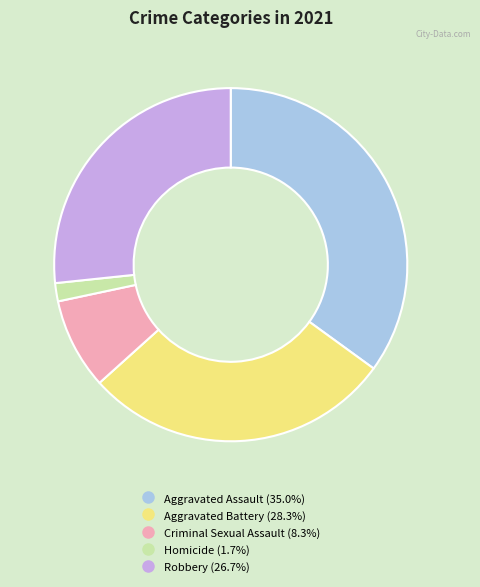

Which has a higher value, Aggravated Assault or Aggravated Battery?

Aggravated Assault